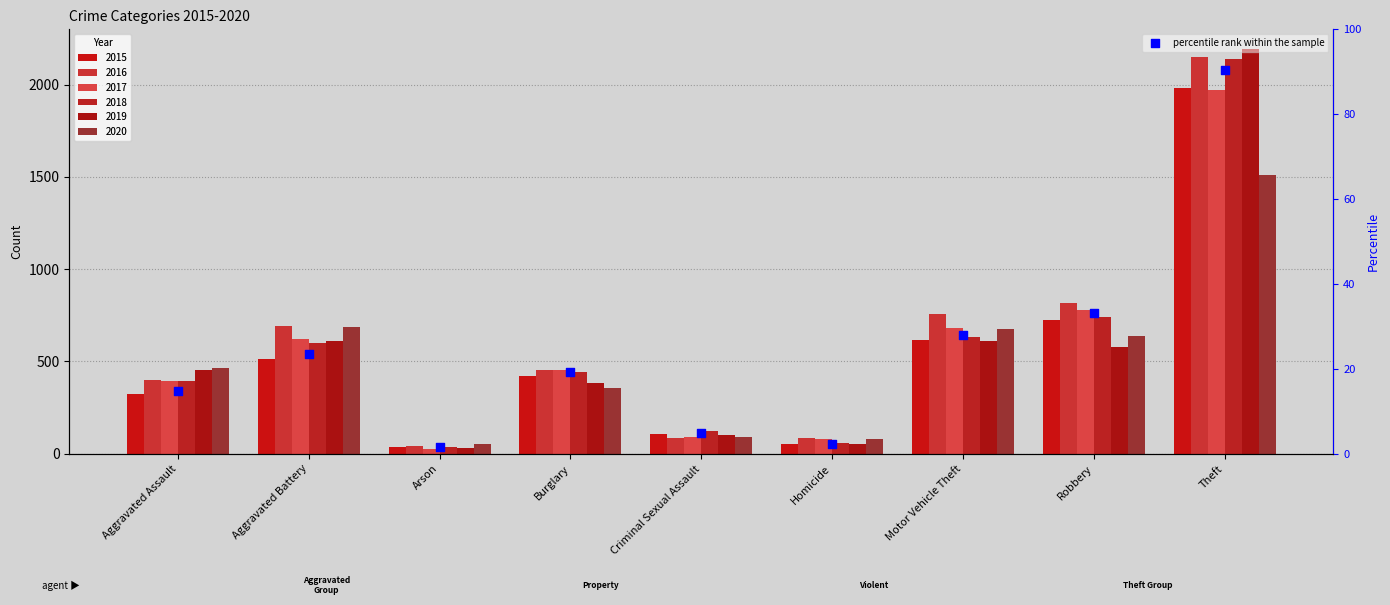

Approximately how many times larger is the value at Burglary compared to Homicide?

8.4